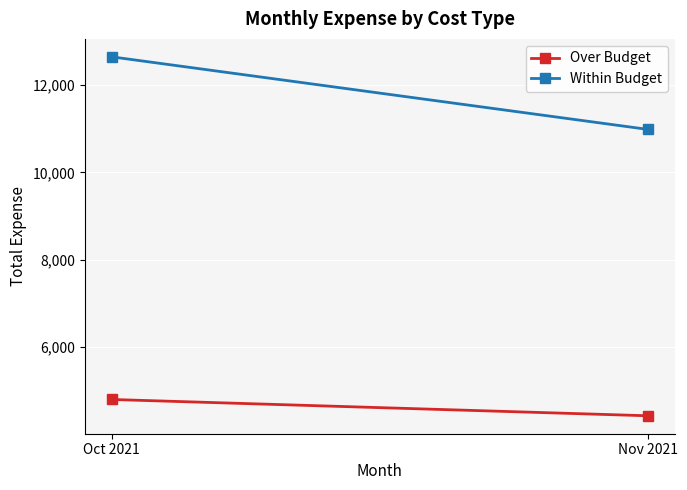

Between Oct 2021 and Nov 2021, which series saw the biggest shift?

Within Budget